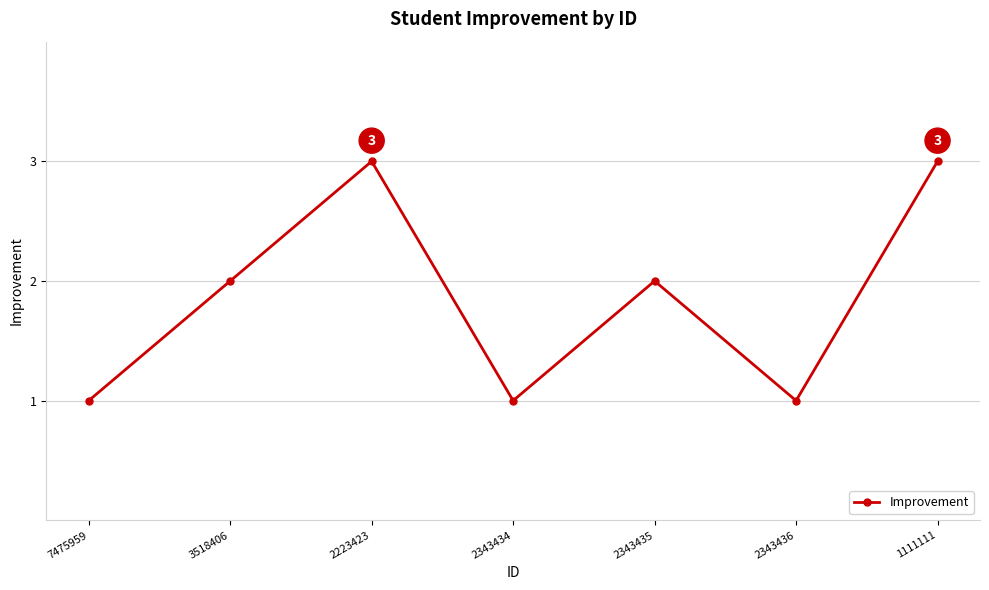

Reading left to right, list all the values displayed in this chart.

1	2	3	1	2	1	3